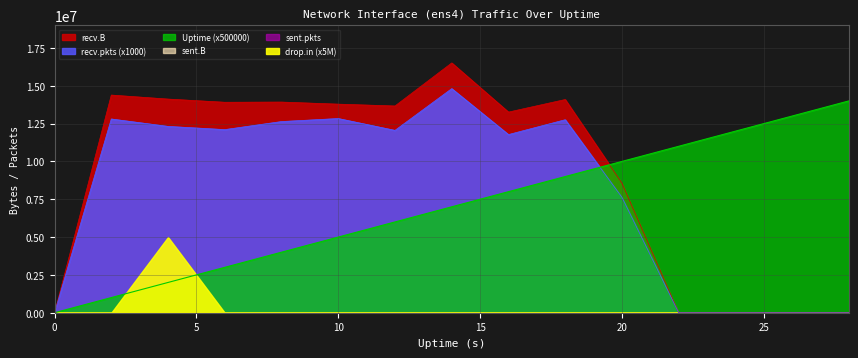

True or false: recv.B has more than 1 interior local peaks.

True